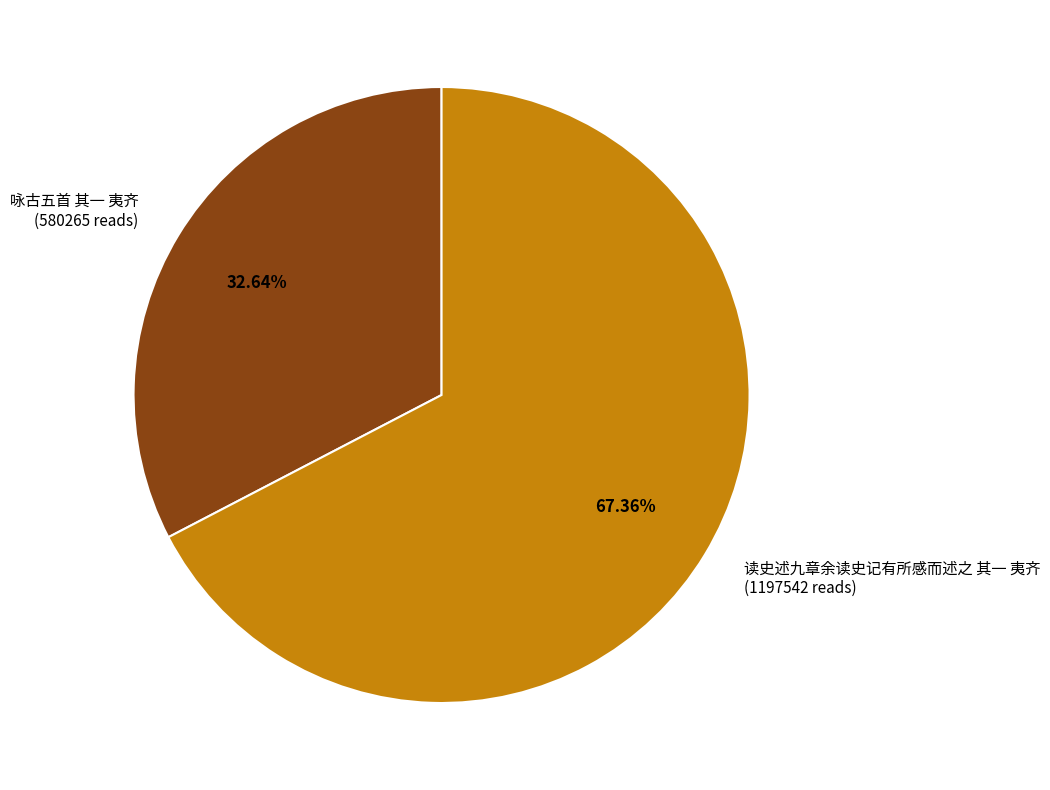

Which category has the biggest portion of the pie?

读史述九章余读史记有所感而述之 其一 夷齐